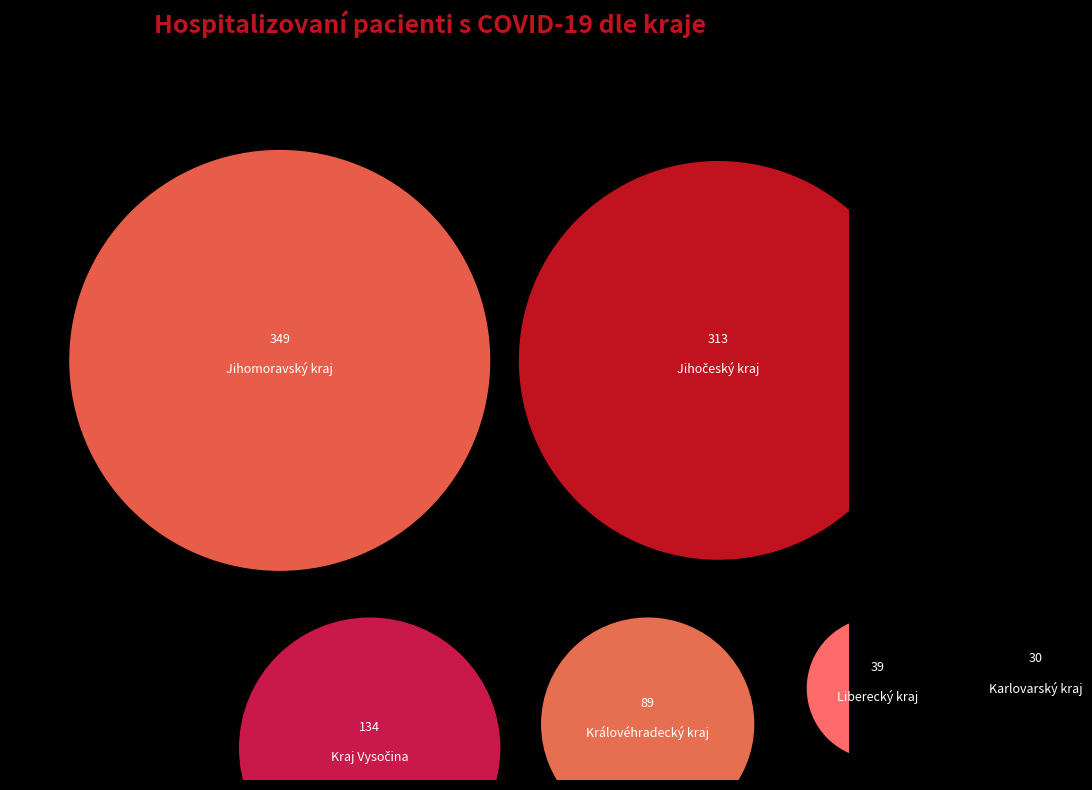

Is it true that Zlínský kraj is 14% of the pie?

False